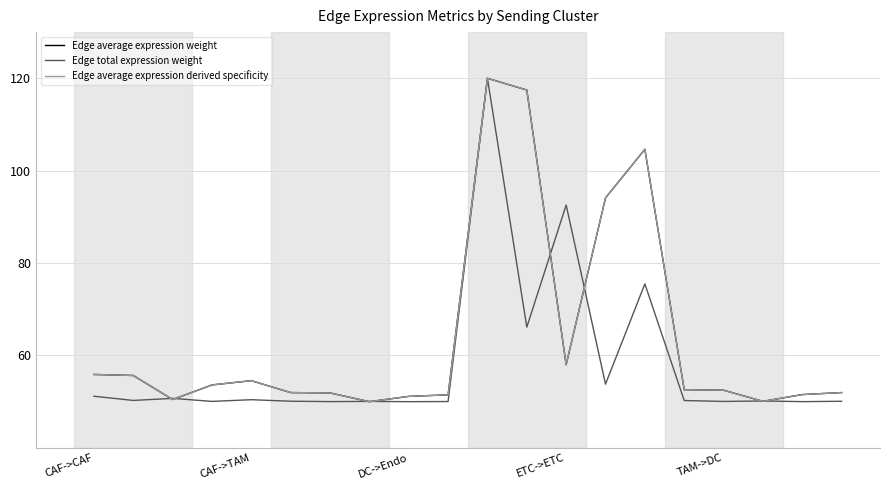

What is the maximum value shown in the chart?

120.0